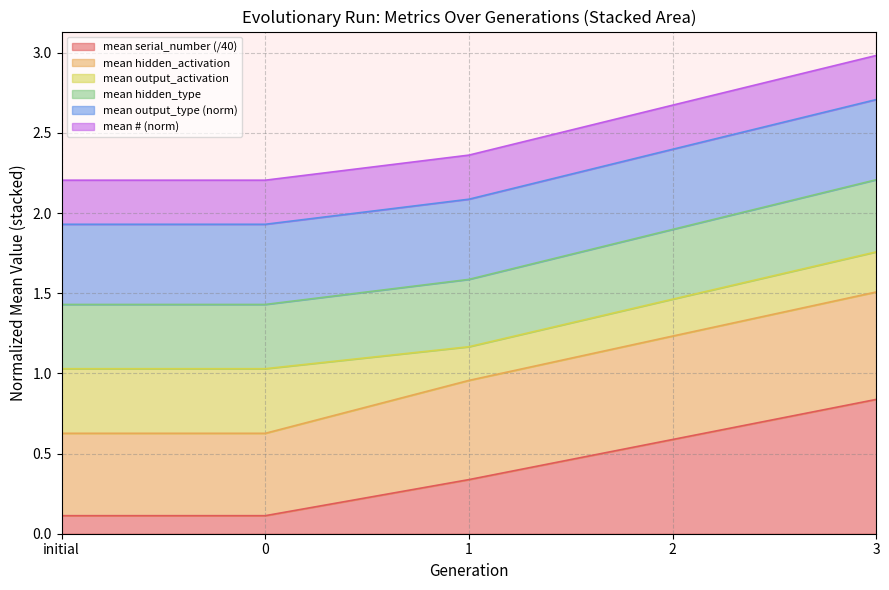

Which category has the highest value in the mean serial_number (/40) series?

3